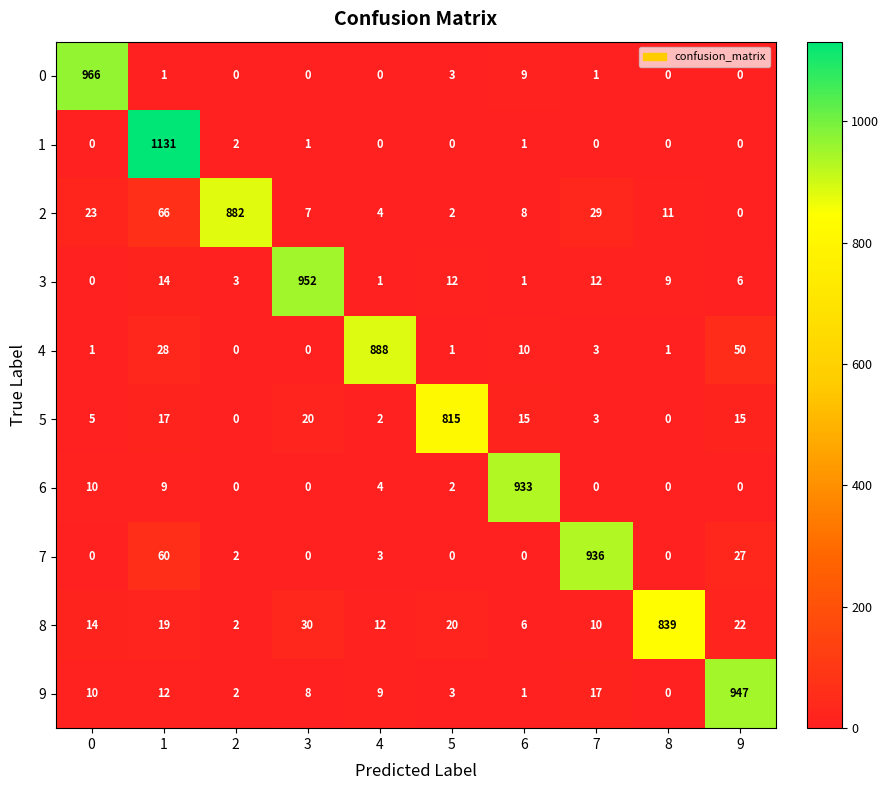

What is the difference between the highest and lowest values at 6?

933